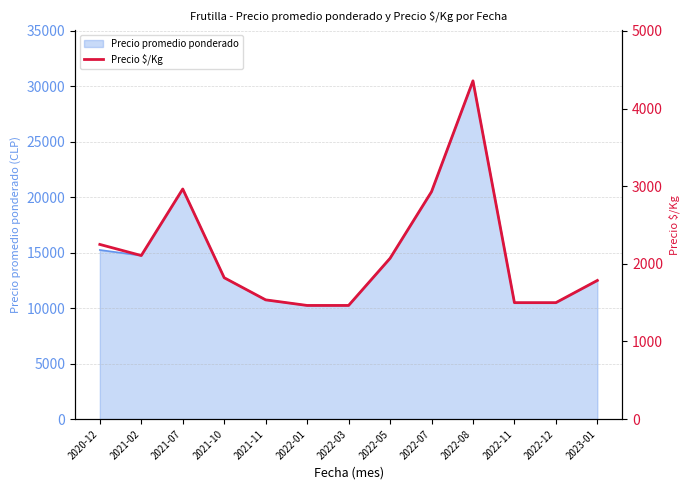

Between 2022-01 and 2022-03, which is larger?

2022-01